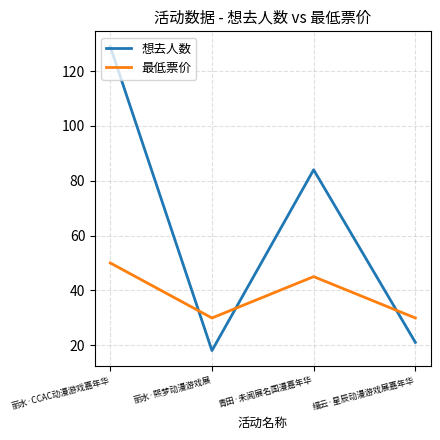

Reading left to right, what are all the values shown in this chart?

想去人数: 丽水·CCAC动漫游戏嘉年华=129.0	丽水·熙梦动漫游戏展=18.0	青田·未闻展名国漫嘉年华=84.0	缙云·星辰动漫游戏展嘉年华=21.0
最低票价: 丽水·CCAC动漫游戏嘉年华=50.0	丽水·熙梦动漫游戏展=29.9	青田·未闻展名国漫嘉年华=45.0	缙云·星辰动漫游戏展嘉年华=29.9